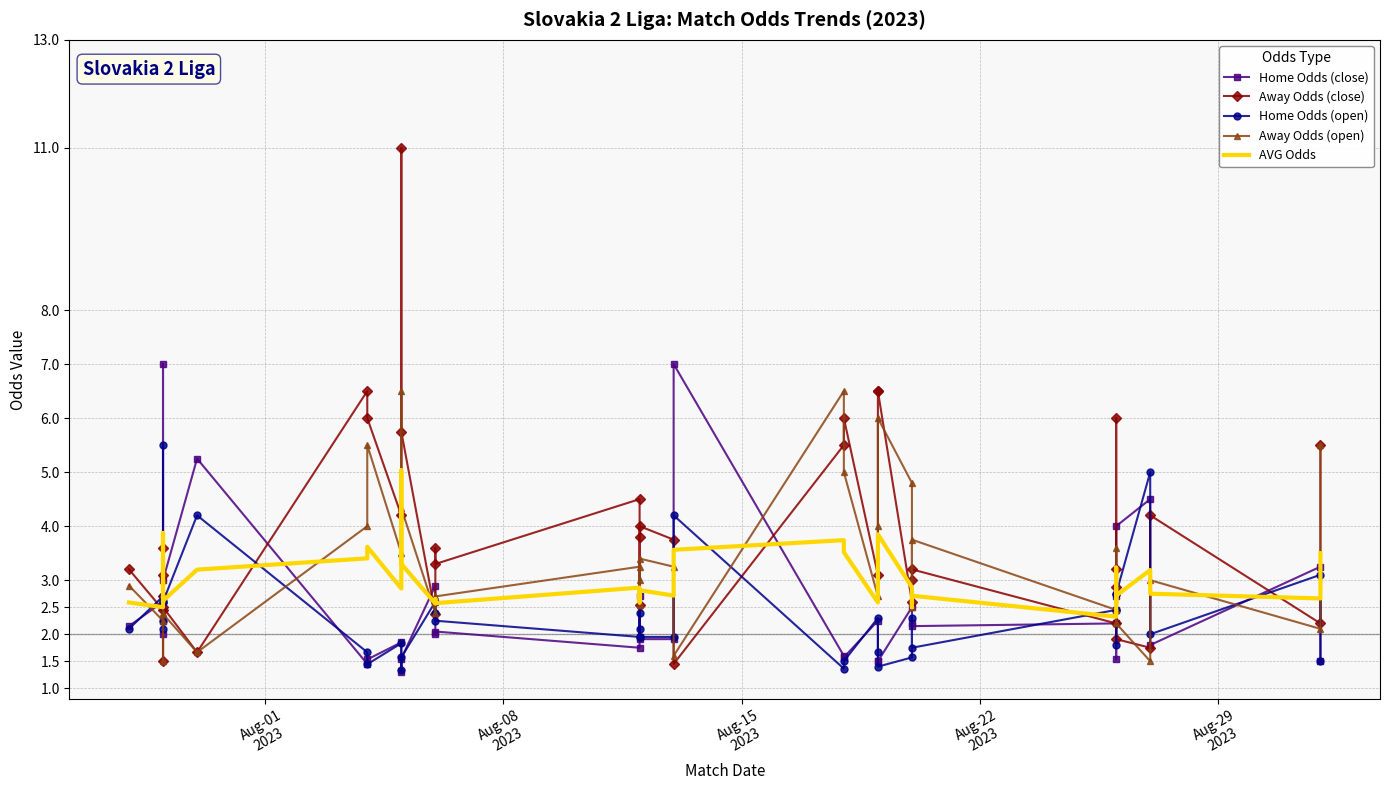

At how many categories does at least one series exceed 8?

1